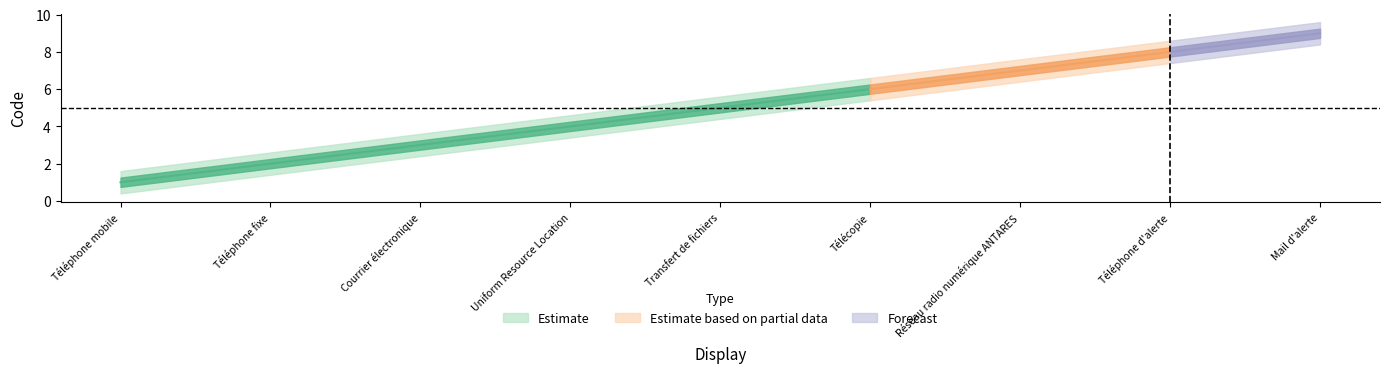

What is the difference between the second highest and second lowest values?

6